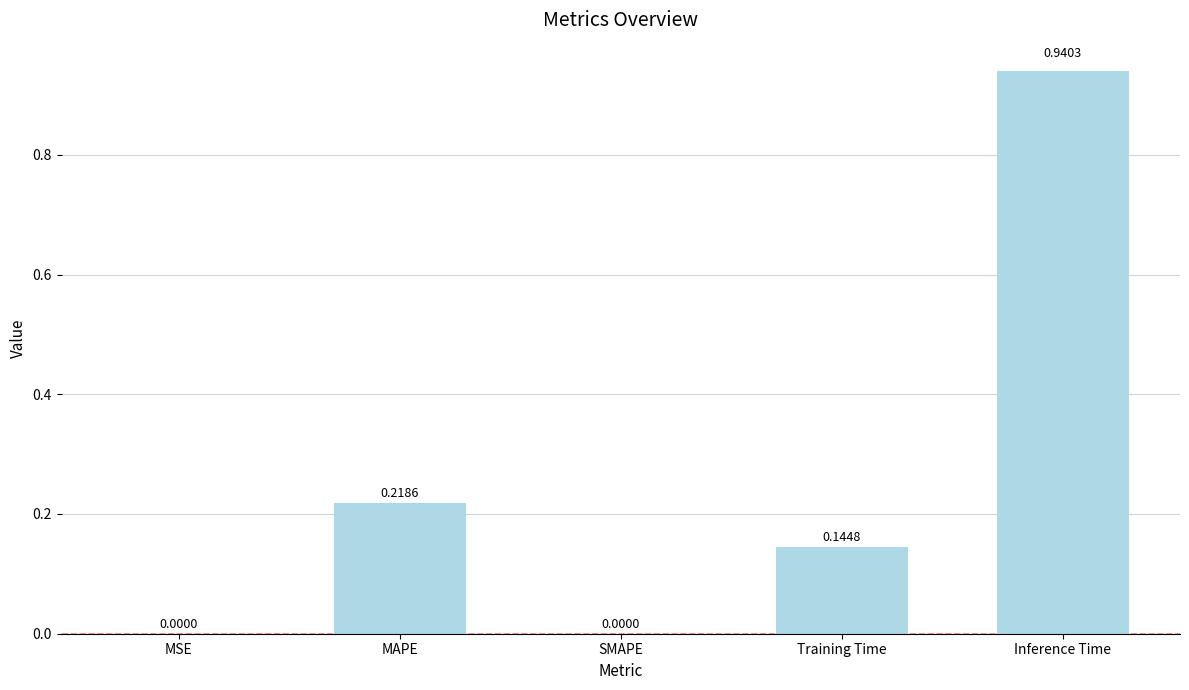

Which has a higher value, SMAPE or Inference Time?

Inference Time